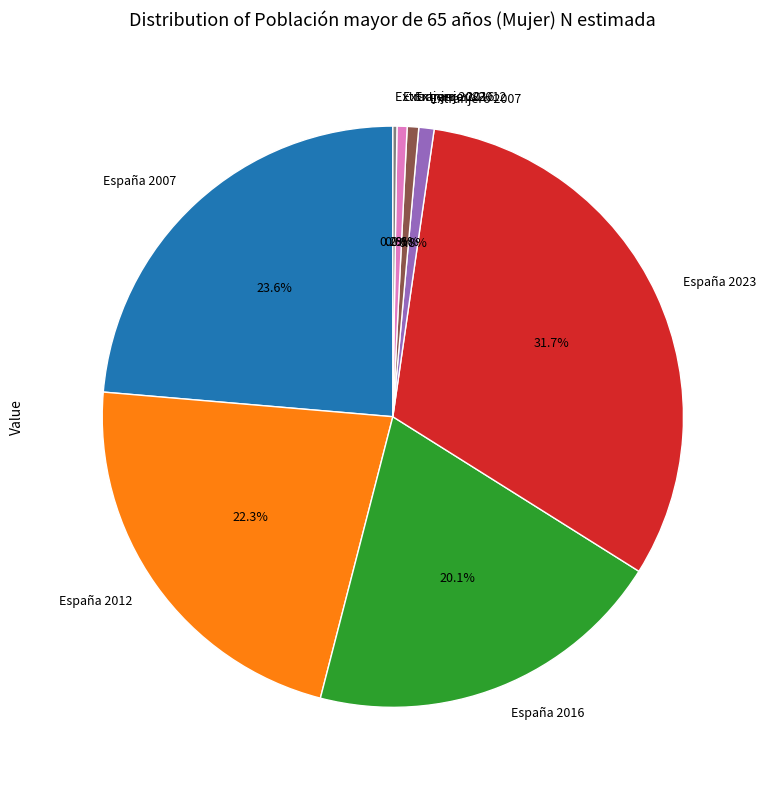

How much of the chart is everything except Extranjero 2007?

99.2%